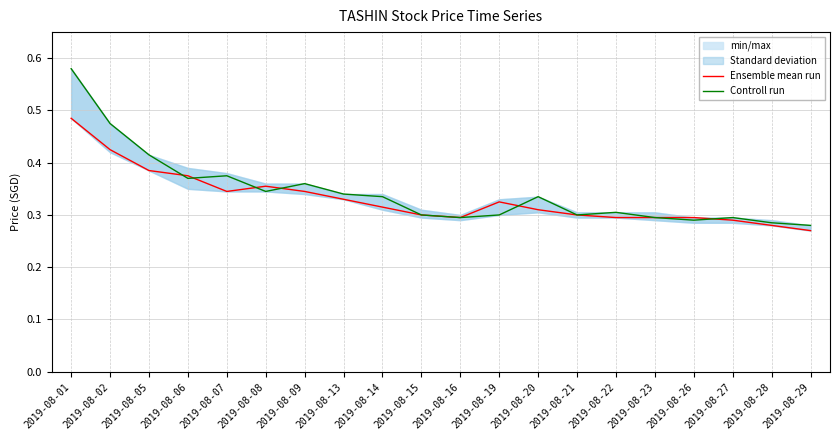

At which label does Controll run reach its minimum?

2019-08-29